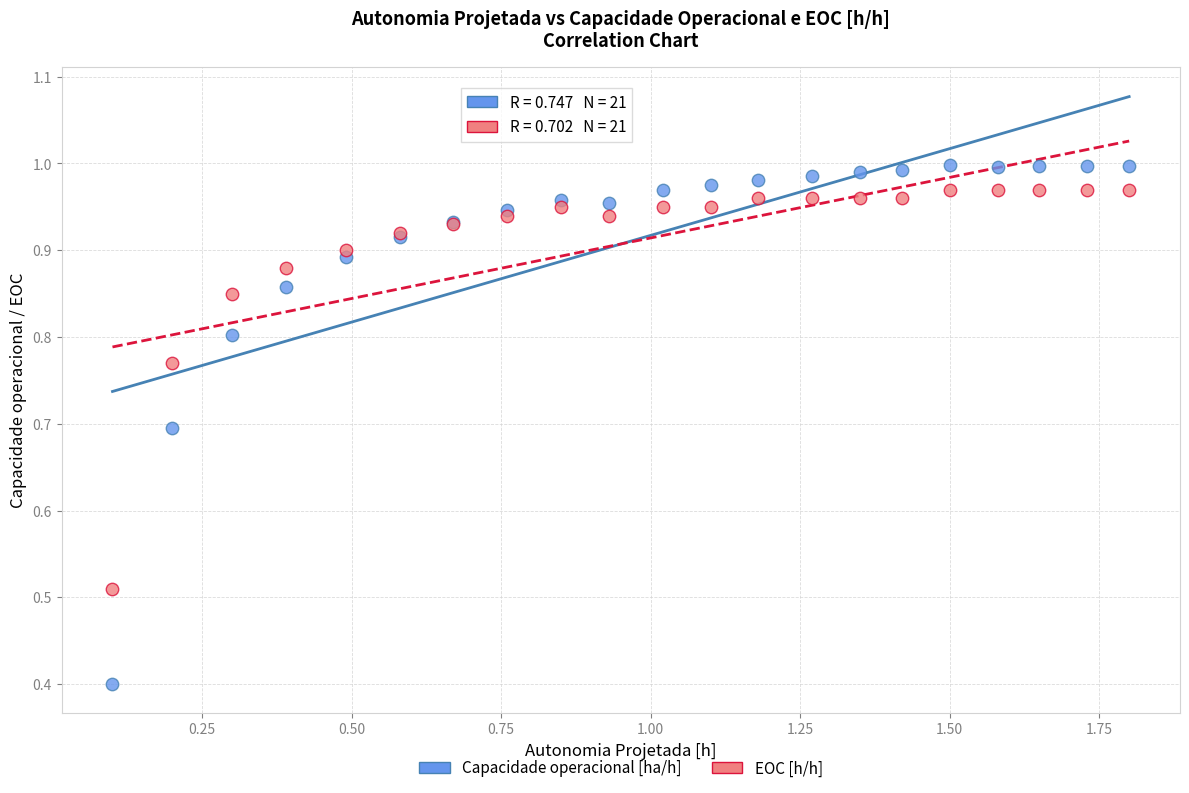

Which series reaches the maximum Y coordinate?

Capacidade operacional [ha/h]